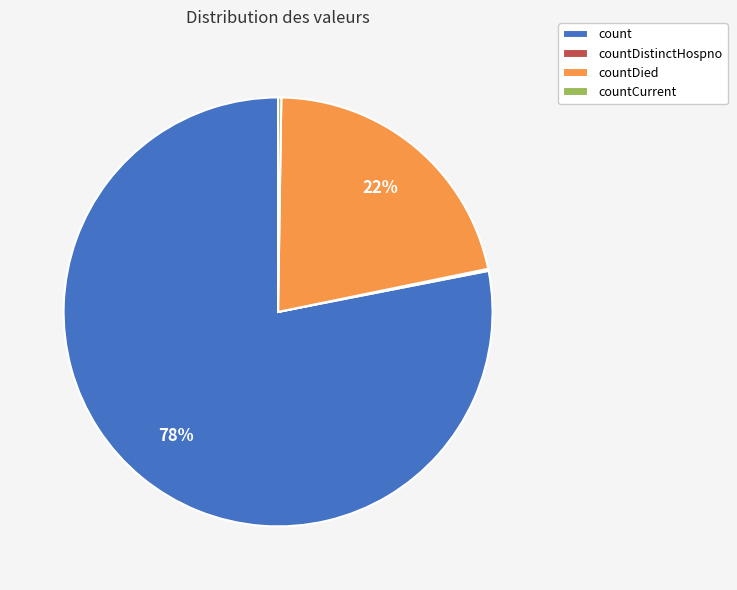

To the nearest percent, what portion does countDied represent?

22%